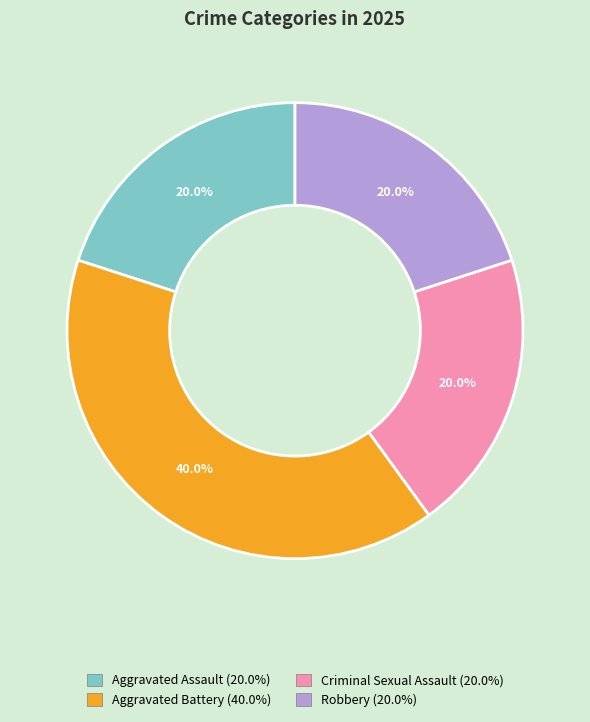

True or false: Aggravated Battery accounts for 40% of the total.

True